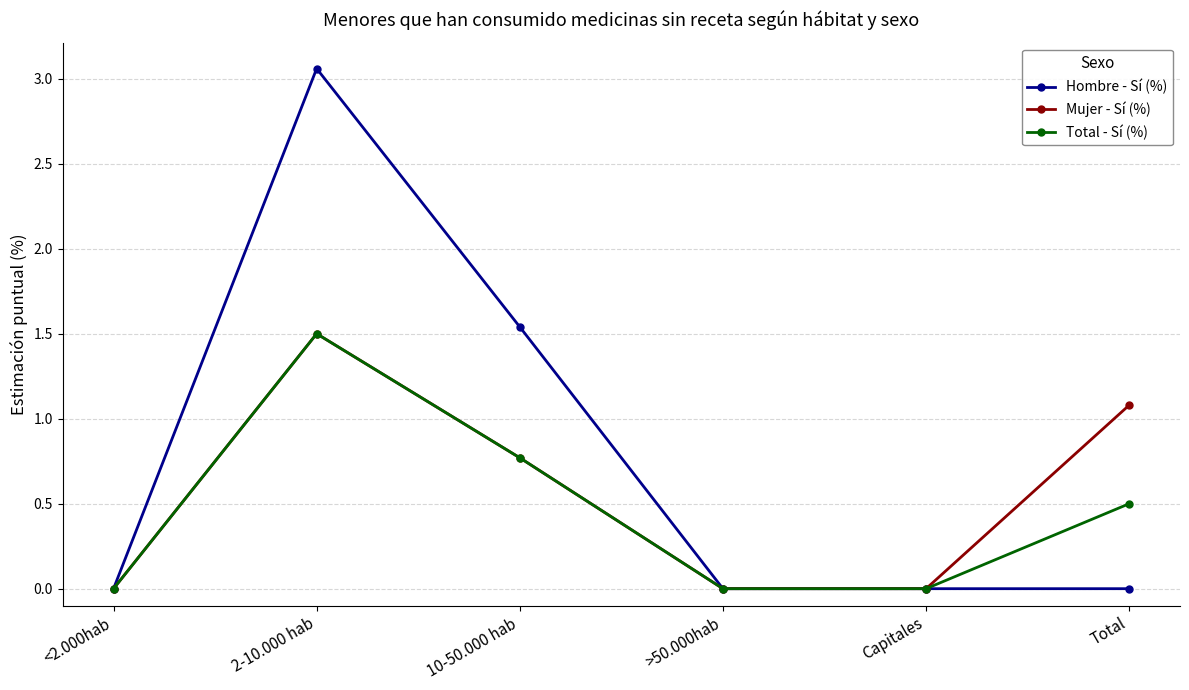

What is the label of the 6th point from the left?

Total